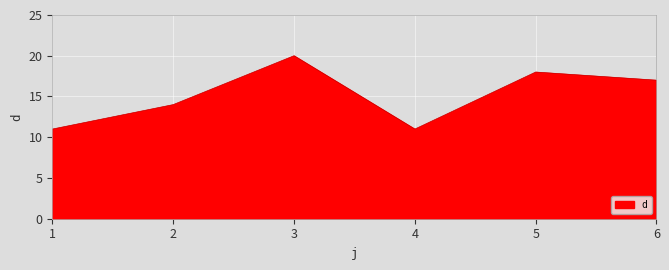

At which category does the data reach its first local peak?

3